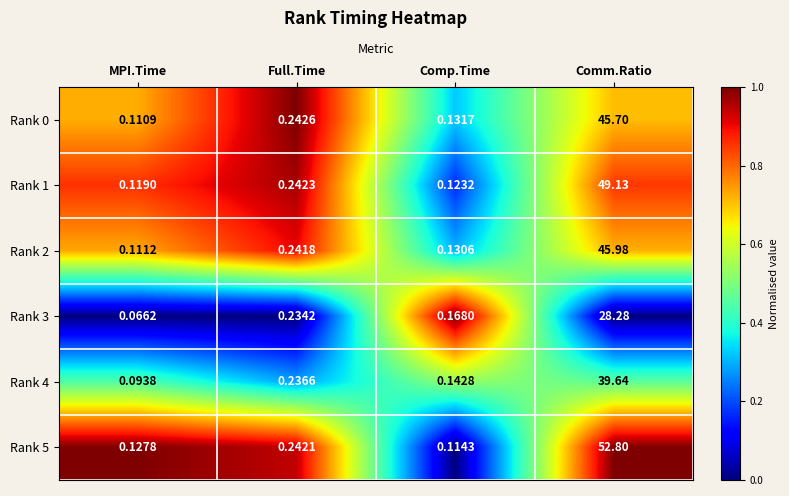

At which label is Rank 4 closest to 19?

Full.Time